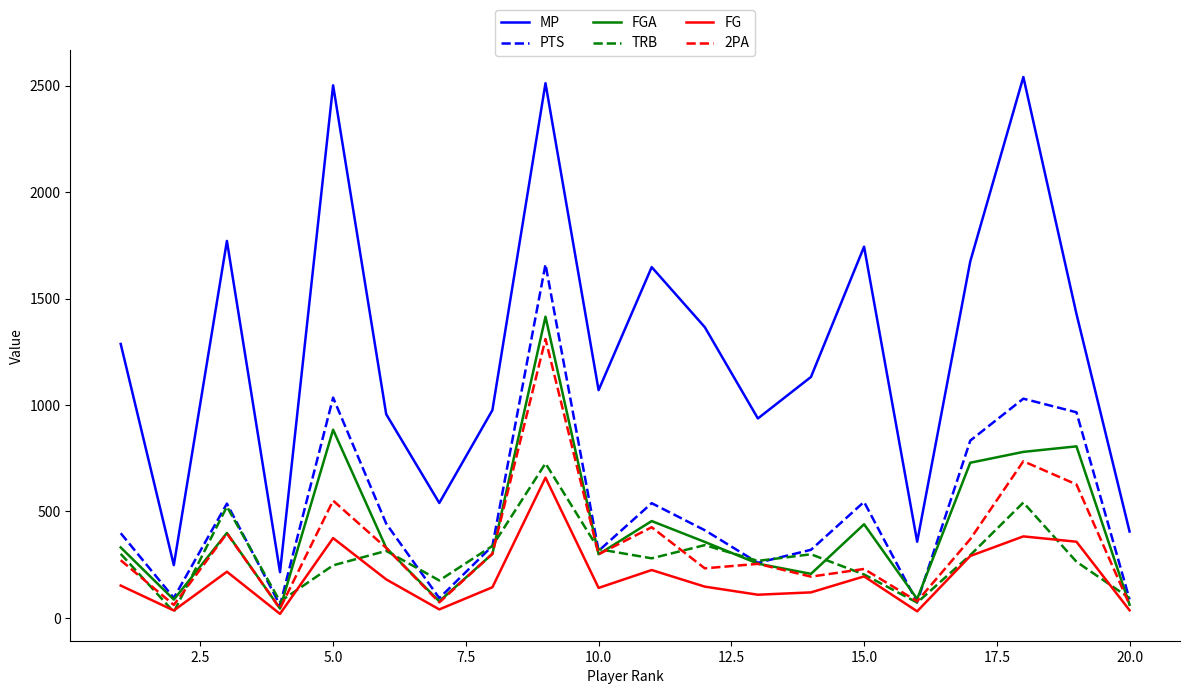

Which series has the widest spread of values?

MP